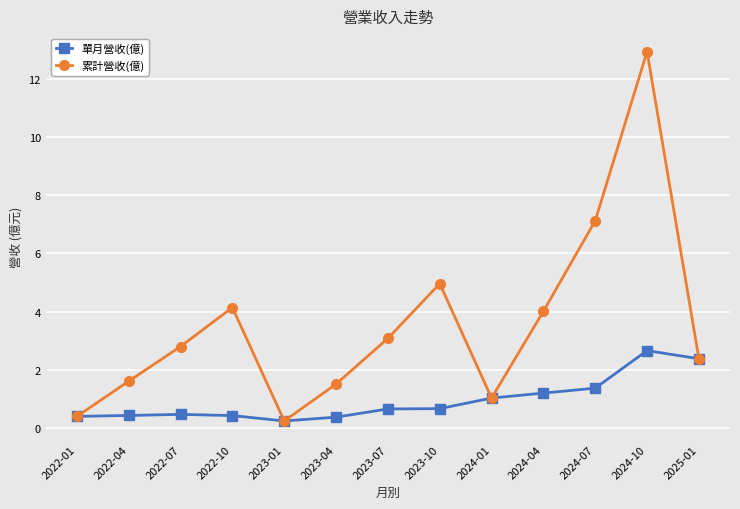

What is the difference between the maximum and minimum values in the 累計營收(億) series?

12.7